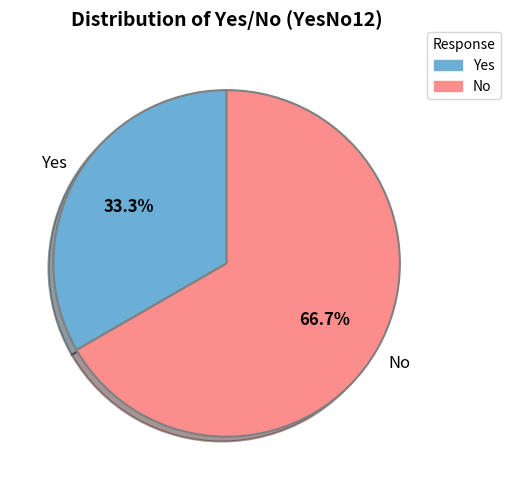

Which category accounts for the majority?

No